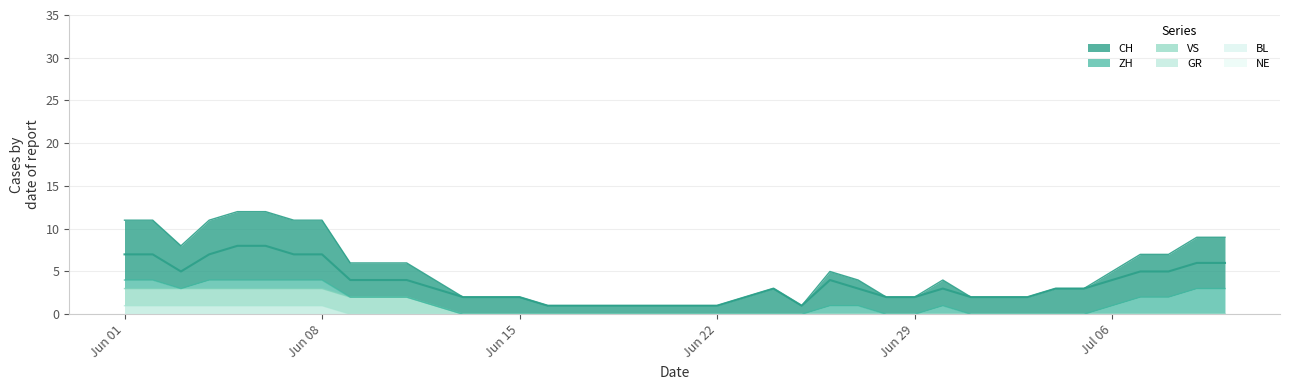

Which series has the widest spread of values?

CH